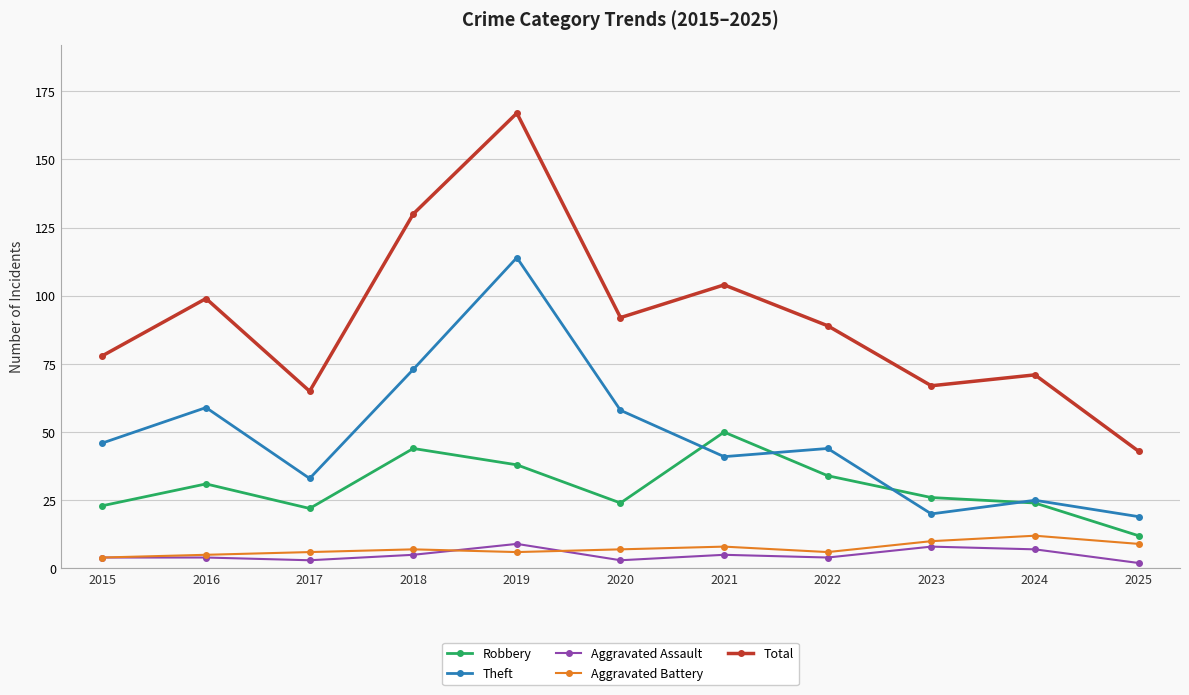

Where is the first local maximum for Total?

2016